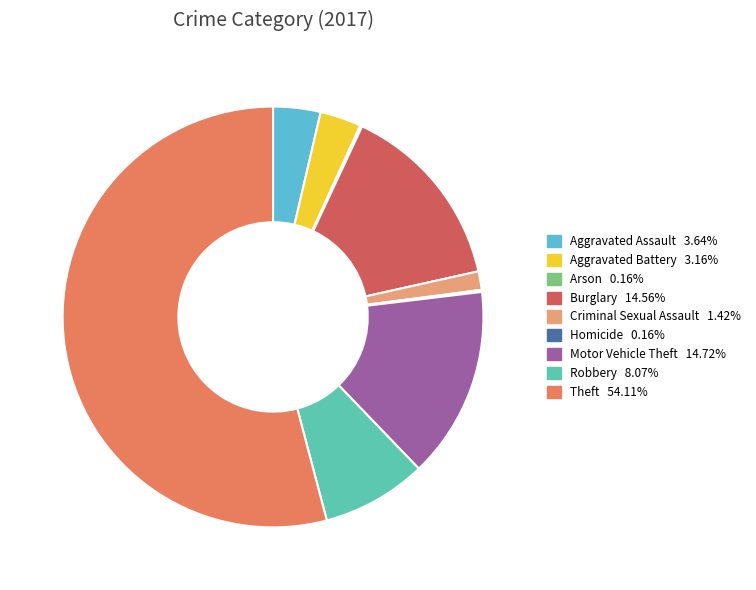

Between Aggravated Assault and Theft, which is larger?

Theft